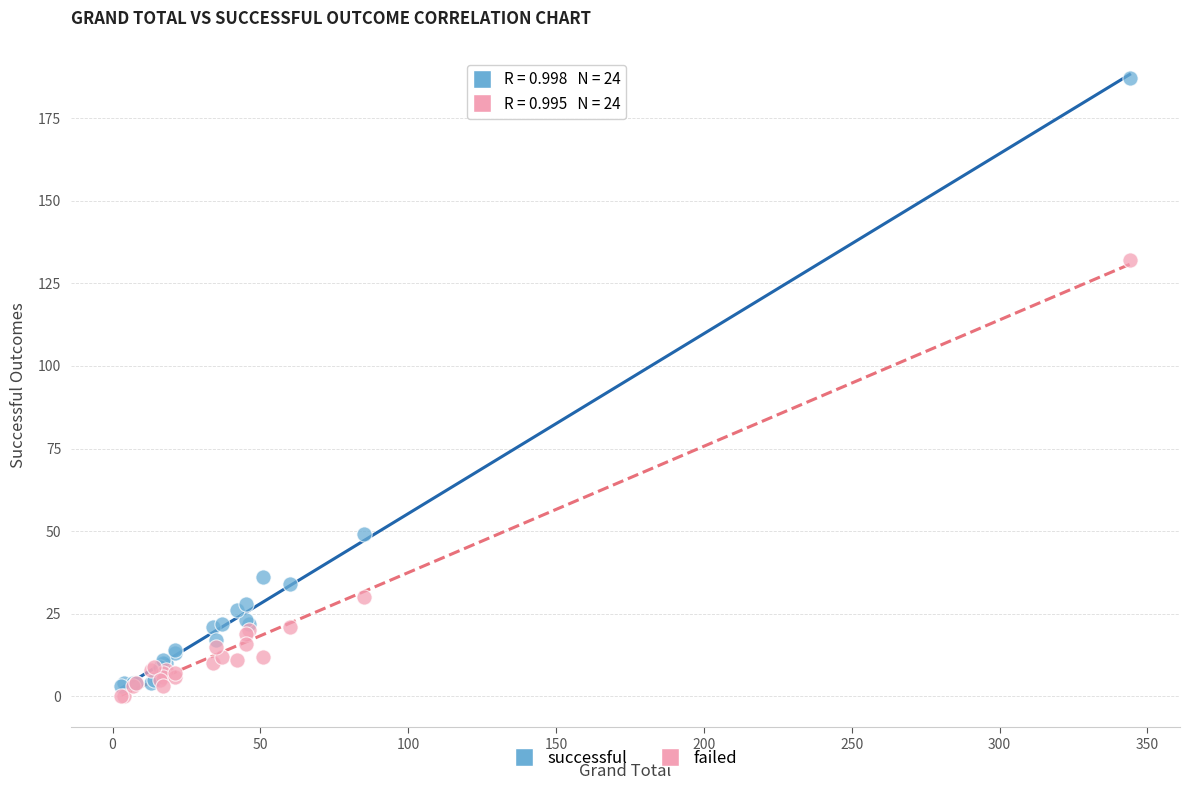

In the failed series, what Y value is closest to 66?

30